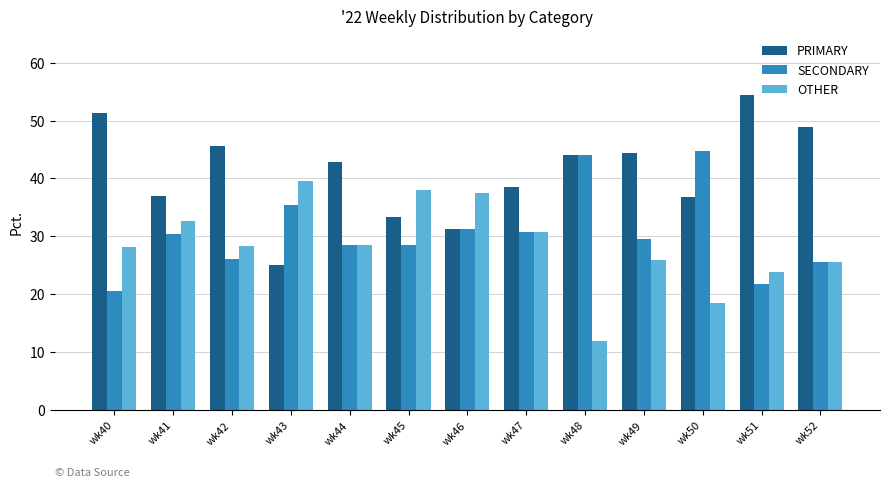

What is the maximum value for SECONDARY?

44.7